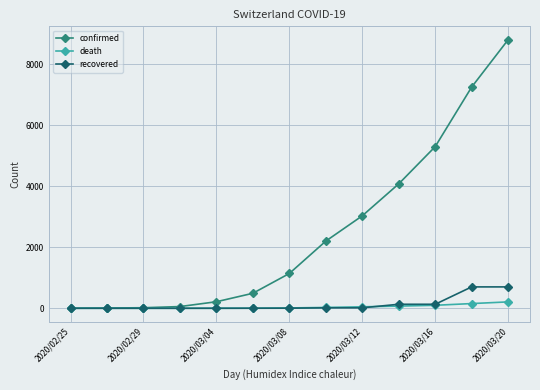

List the series in order of their peak value, lowest first.

death, recovered, confirmed